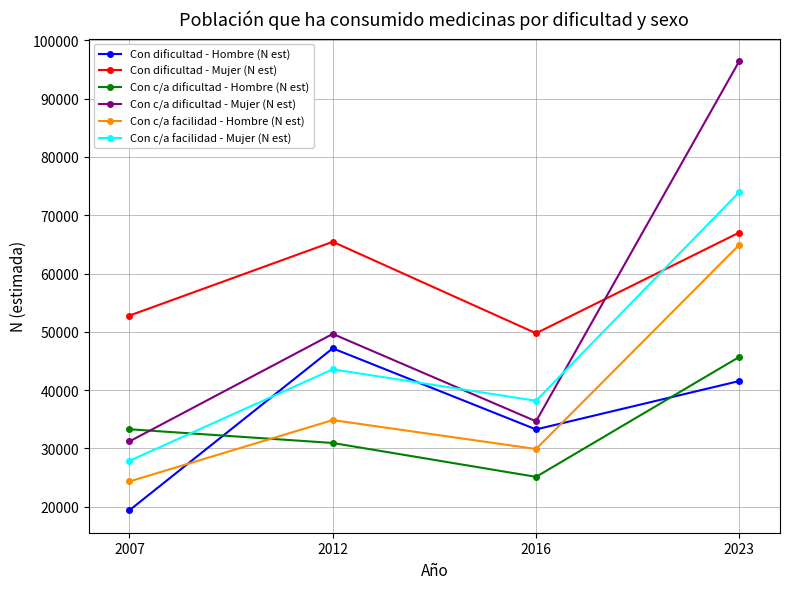

What is the difference between the maximum and minimum values in the Con c/a facilidad - Hombre (N est) series?

40588